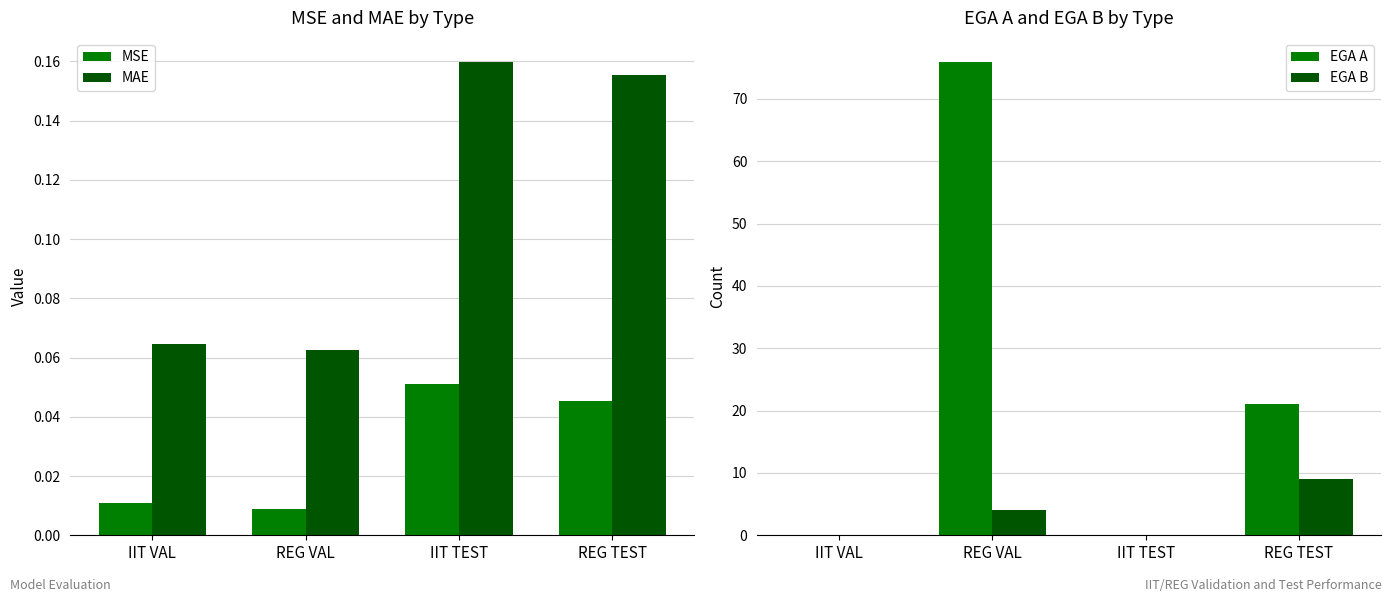

What position from the left is IIT VAL?

1